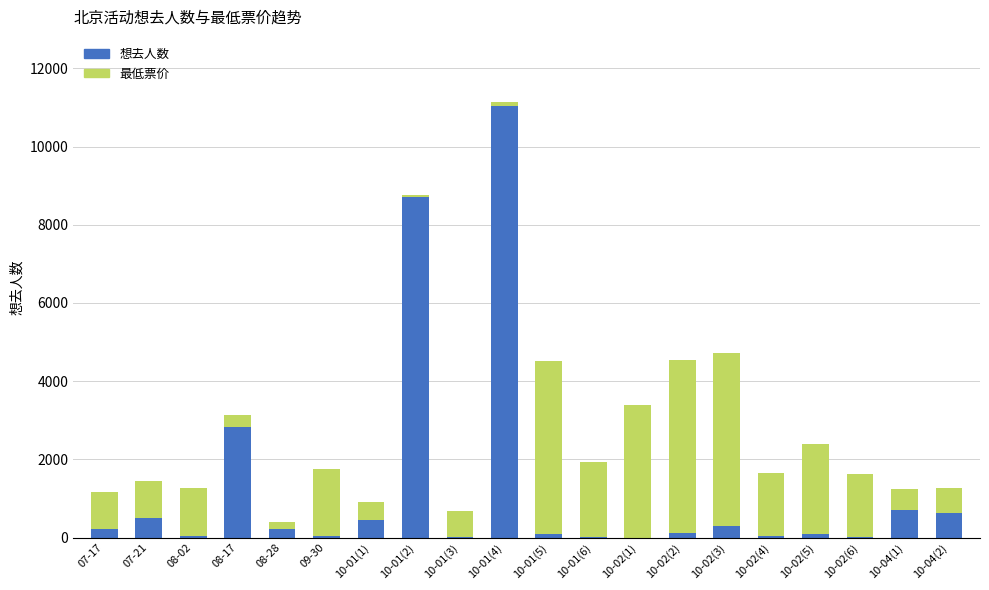

What is the sum of all 想去人数 values?

26028.0